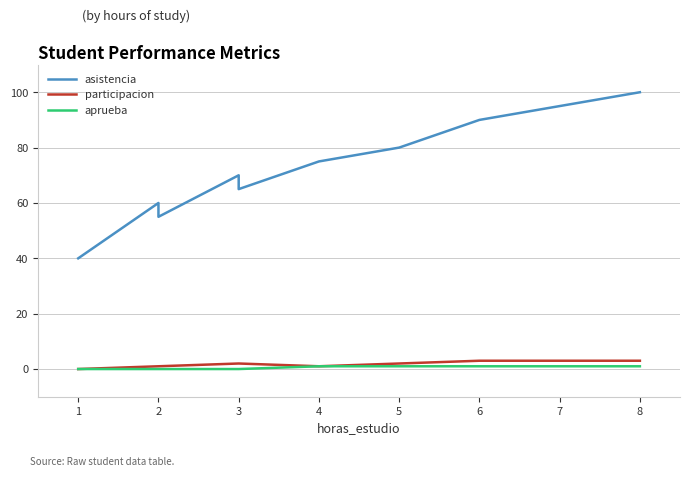

Which series has the largest total across all categories?

asistencia